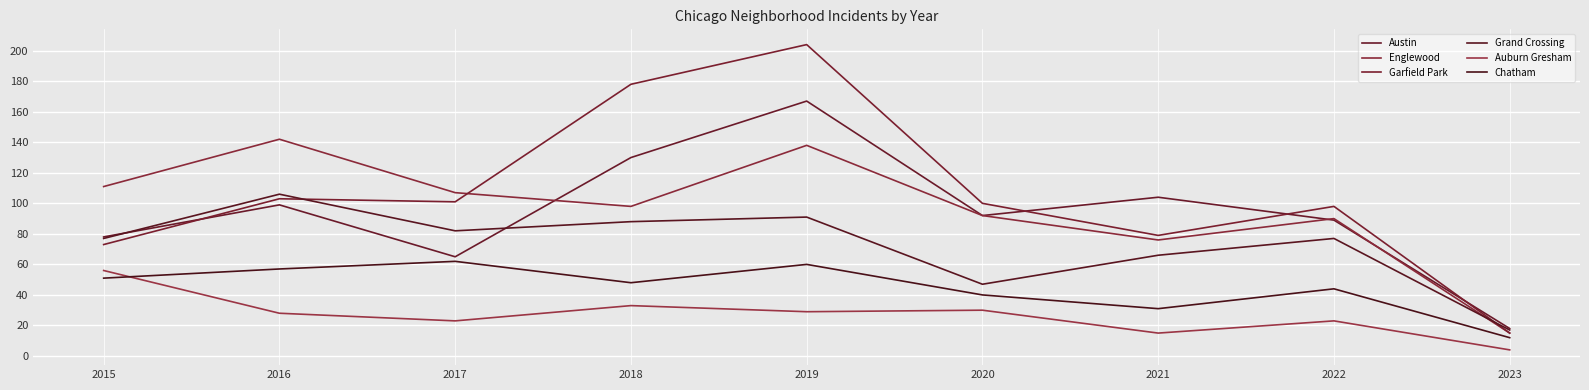

After their last crossing, which series has the higher values: Austin or Garfield Park?

Austin